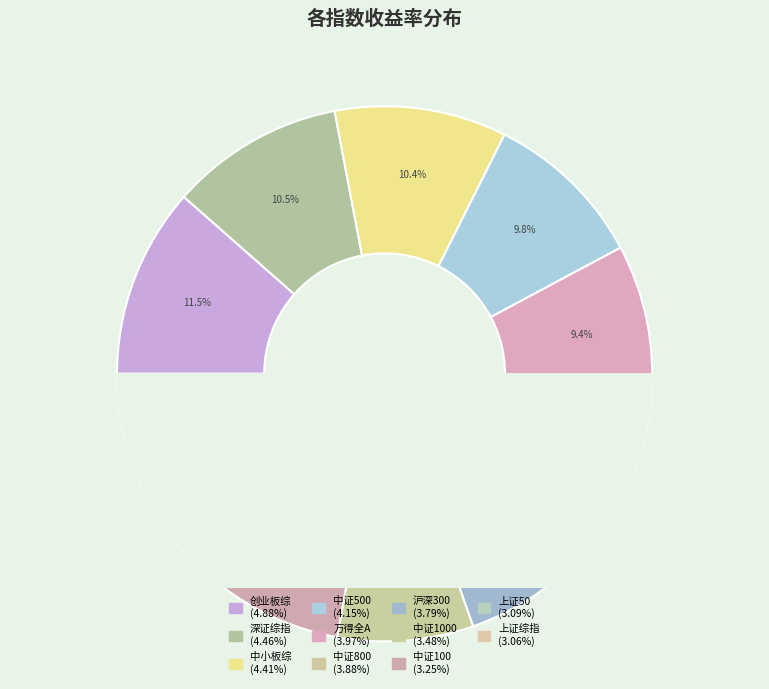

Which slice is the largest?

399102.SZ